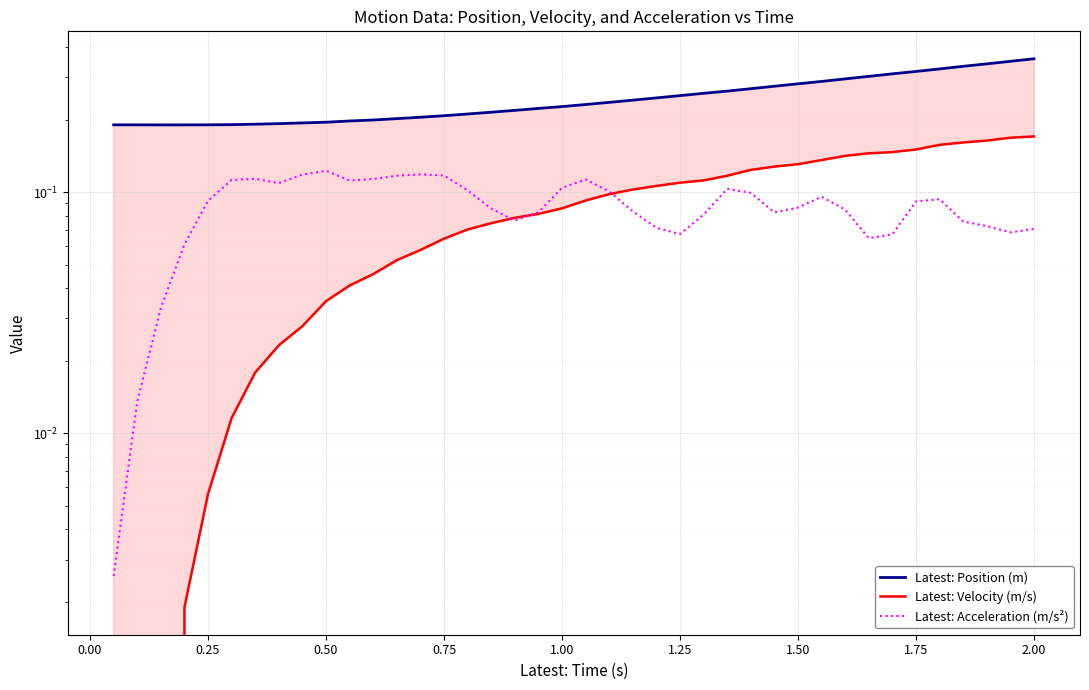

What is the approximate value of Latest: Position (m) at 2.00?

0.4